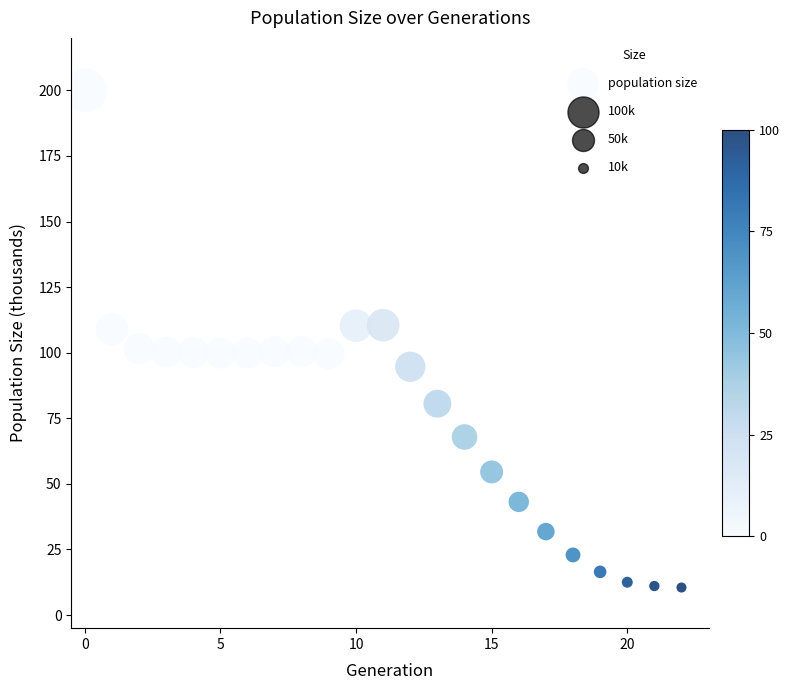

What is the range of Y values (max minus min)?

189.5